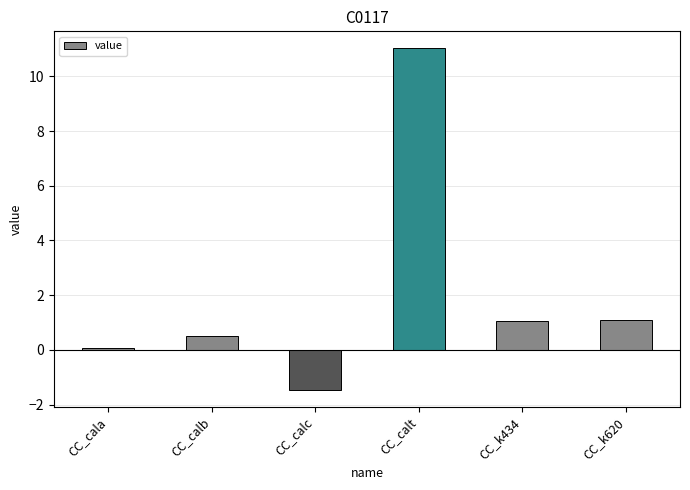

What is the change in value from CC_calb to CC_k620?

+0.6